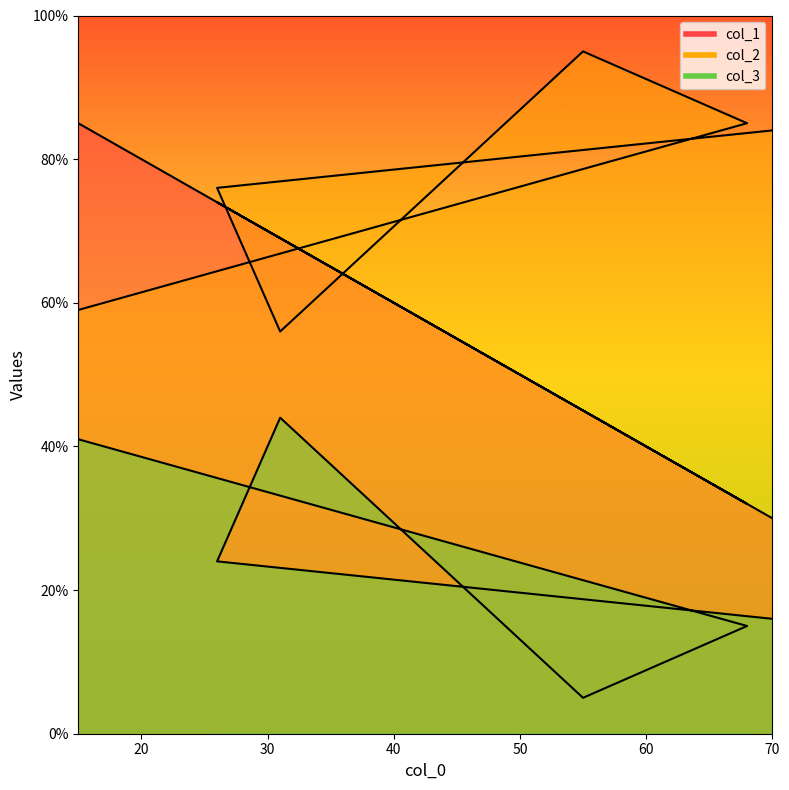

Is the value of col_1 at 68 greater than the value of col_3 at 68?

Yes